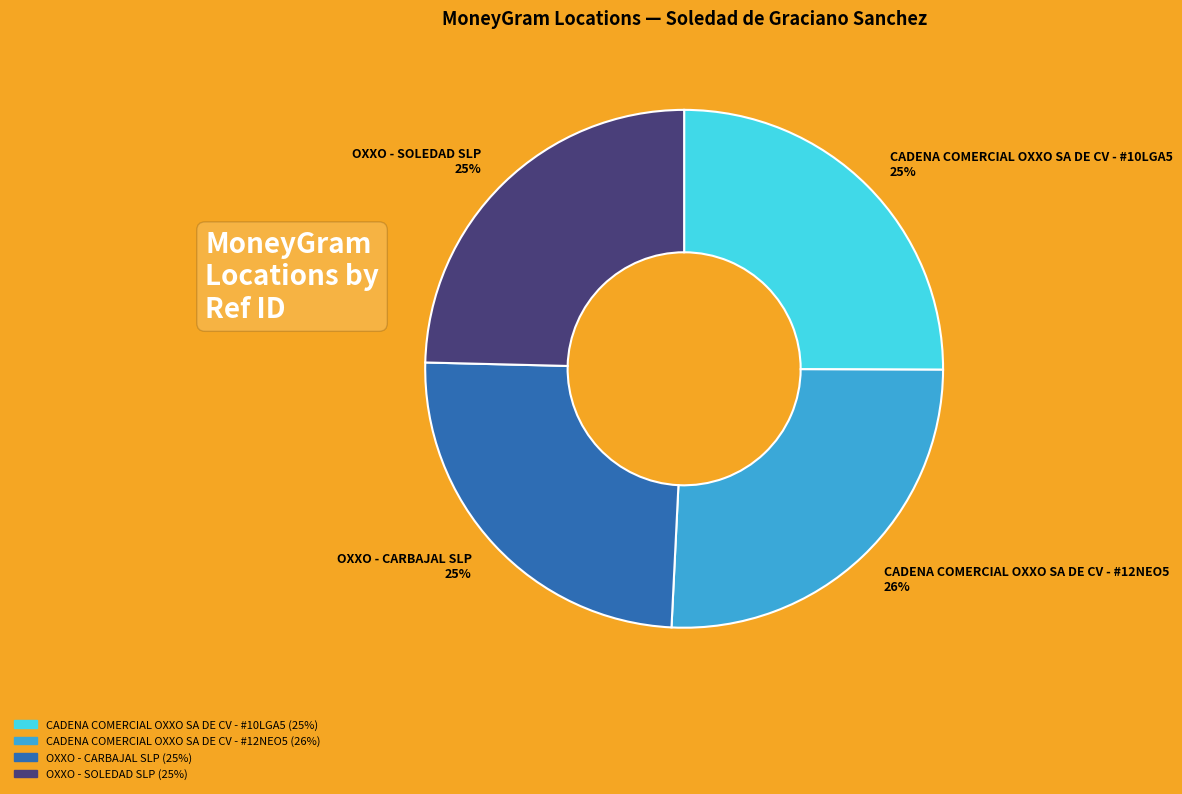

To the nearest percent, what percentage of the pie is CADENA COMERCIAL OXXO SA DE CV - #12NEO5?

26%